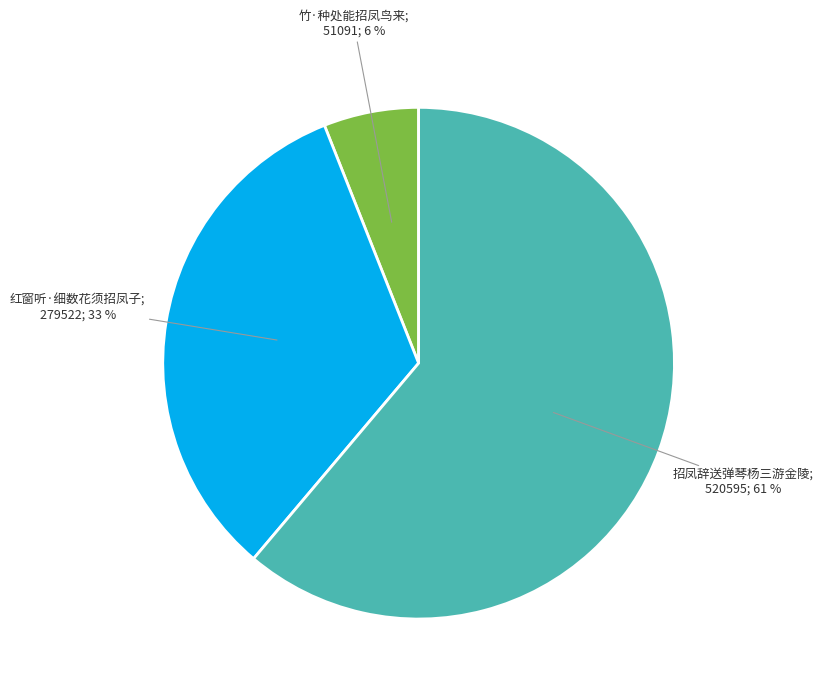

To the nearest percent, what is the difference between the largest and smallest slice percentages?

55%